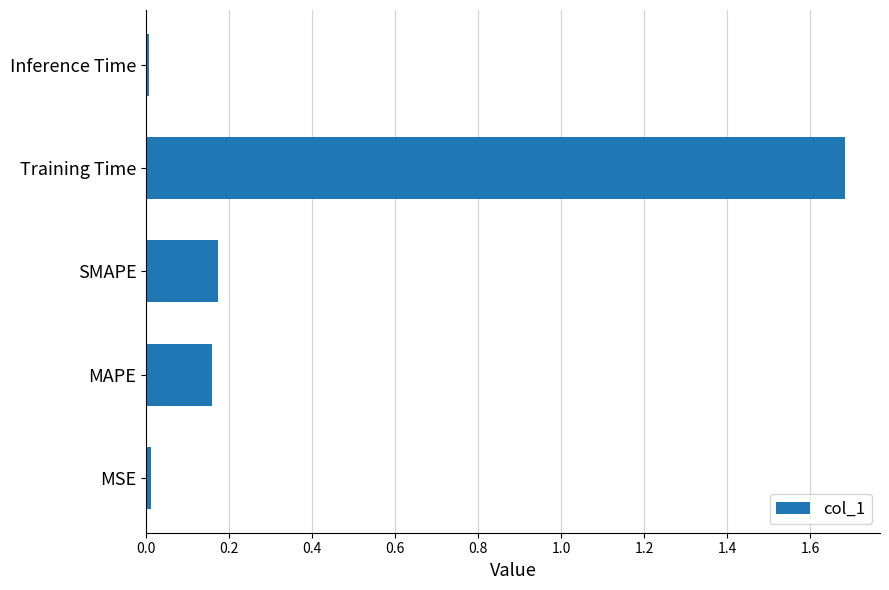

What is the sum of all values?

2.0